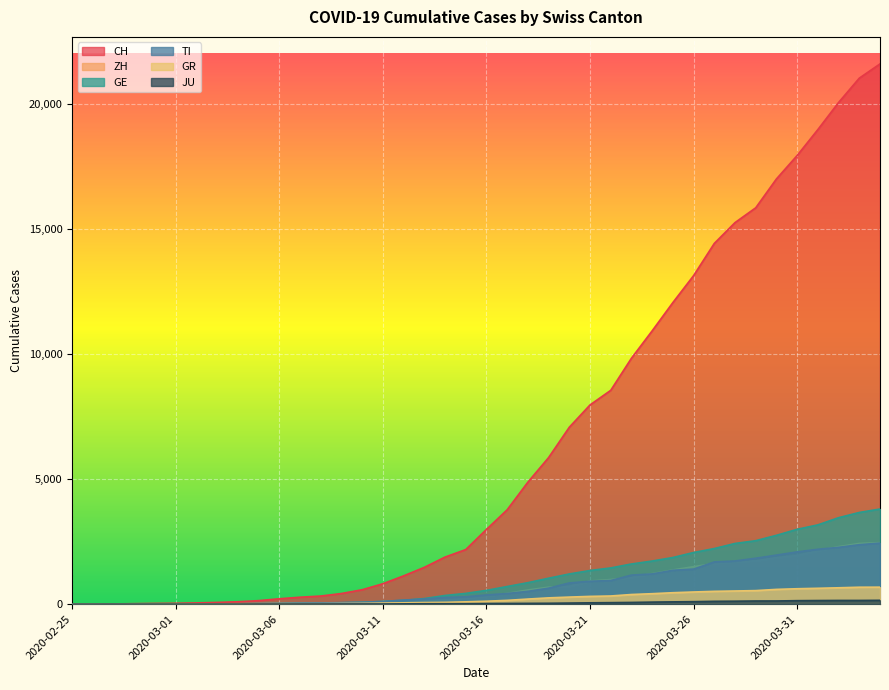

At which label does CH first exceed 2989?

2020-03-17